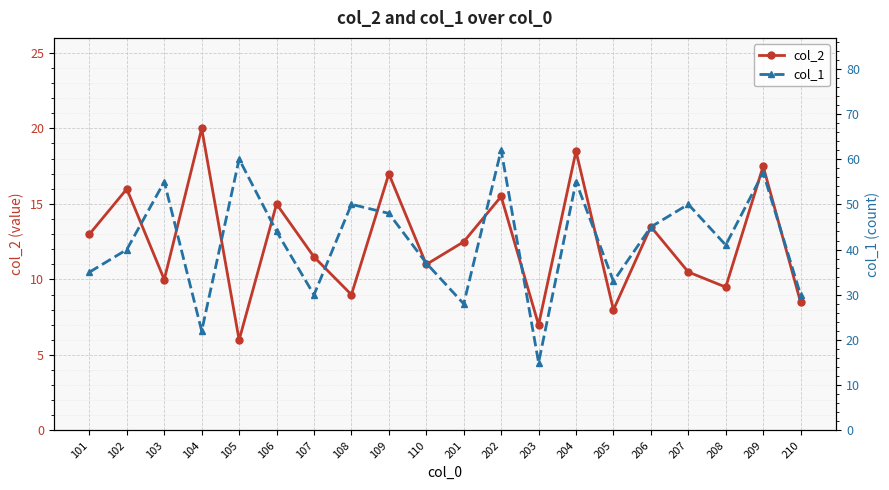

How many interior local peaks does the col_1 series have?

7